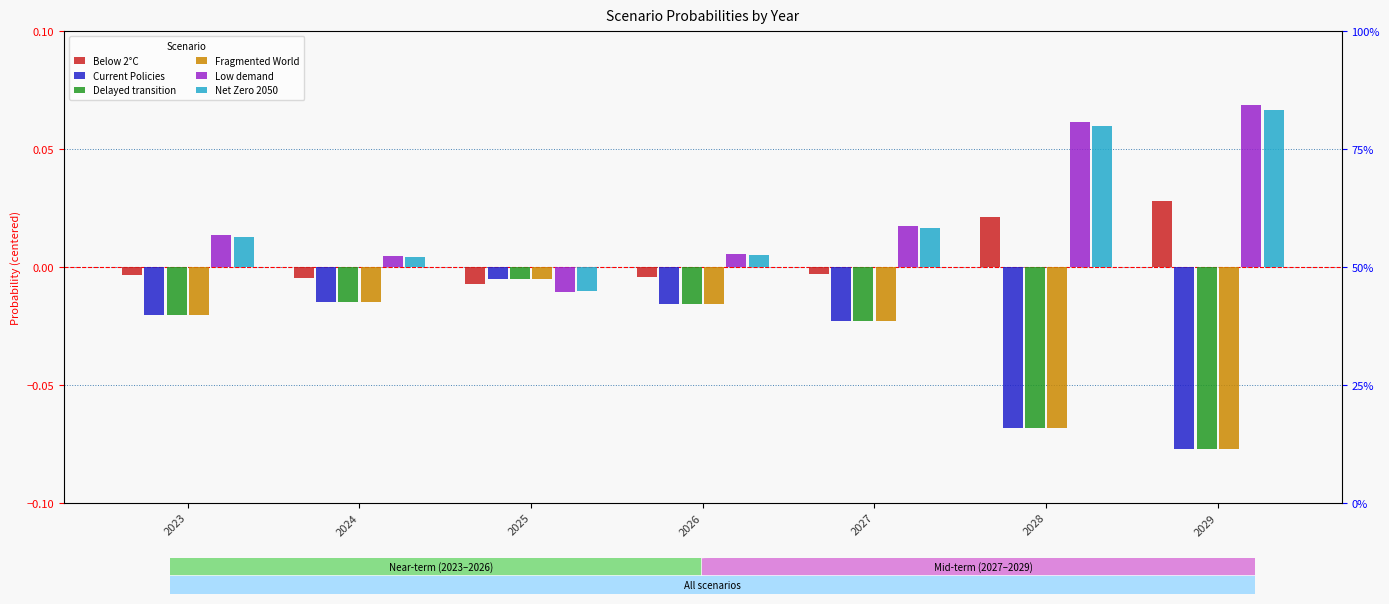

Which has a higher value, 2025 or 2029?

2029